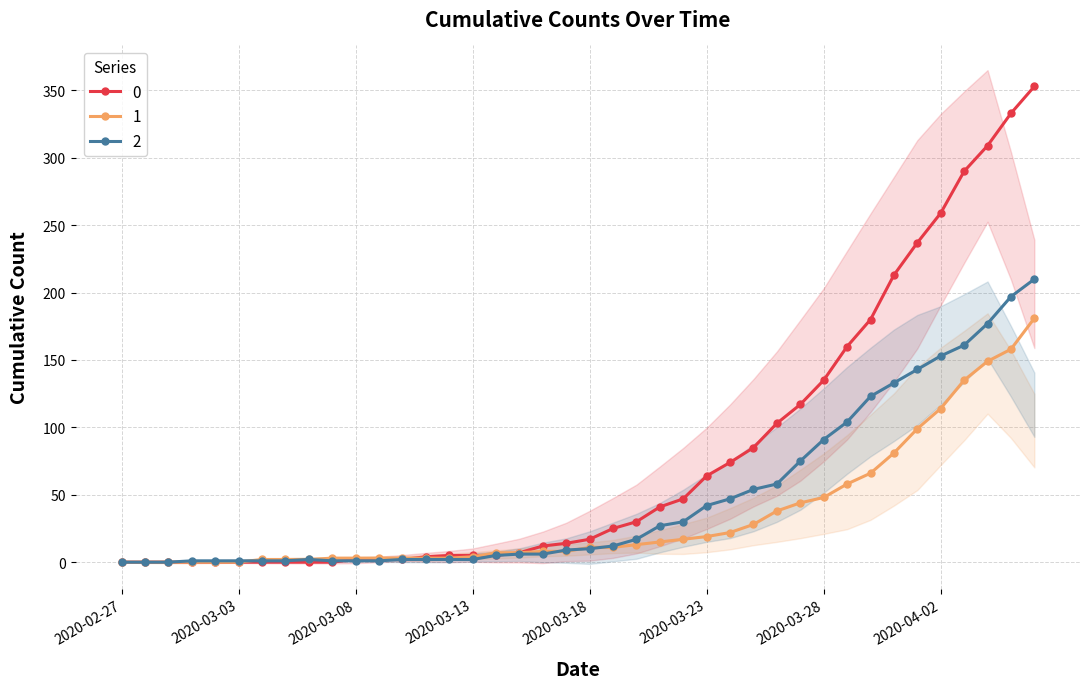

At 2020-03-21, list the series in order from smallest to largest.

1, 2, 0